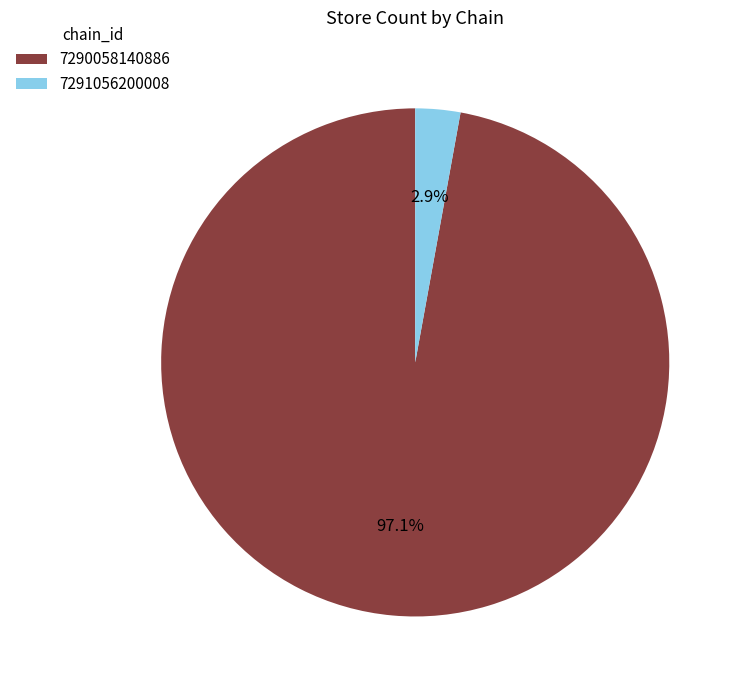

What portion of the pie excludes 7291056200008?

97.1%